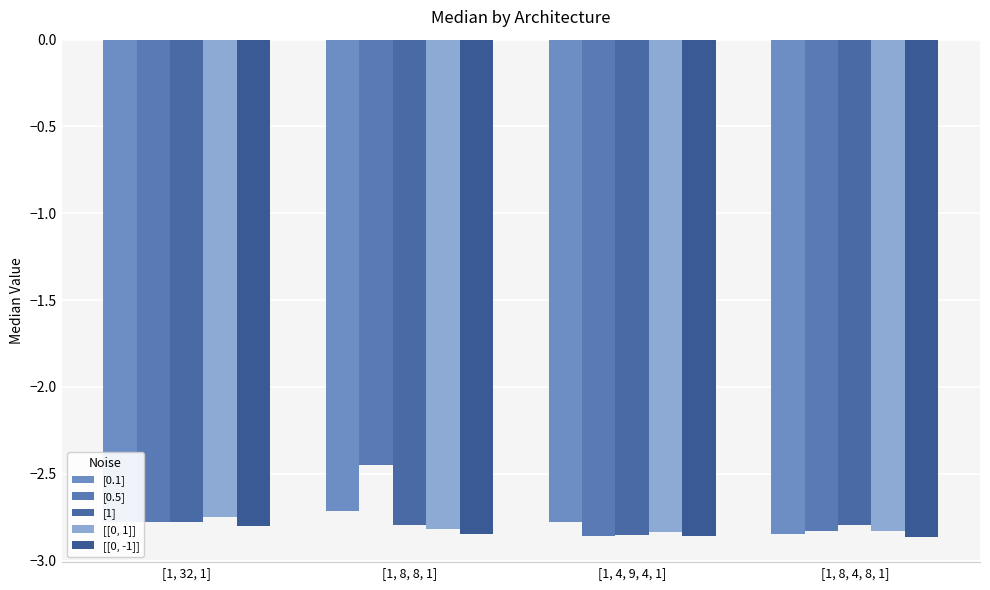

What is the total value across all series at [1, 8, 4, 8, 1]?

-14.2